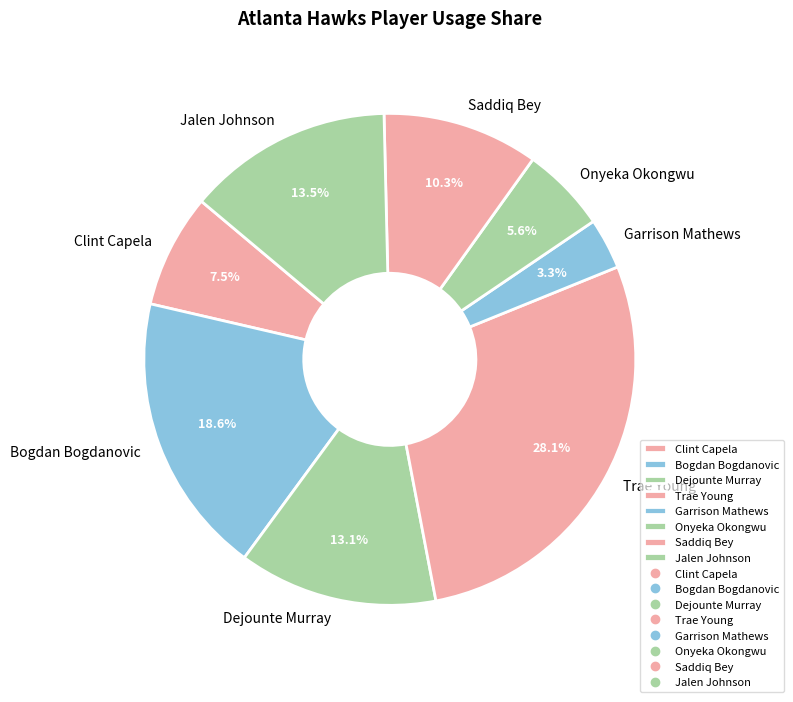

To the nearest percent, what is the difference between the largest and smallest slice percentages?

25%